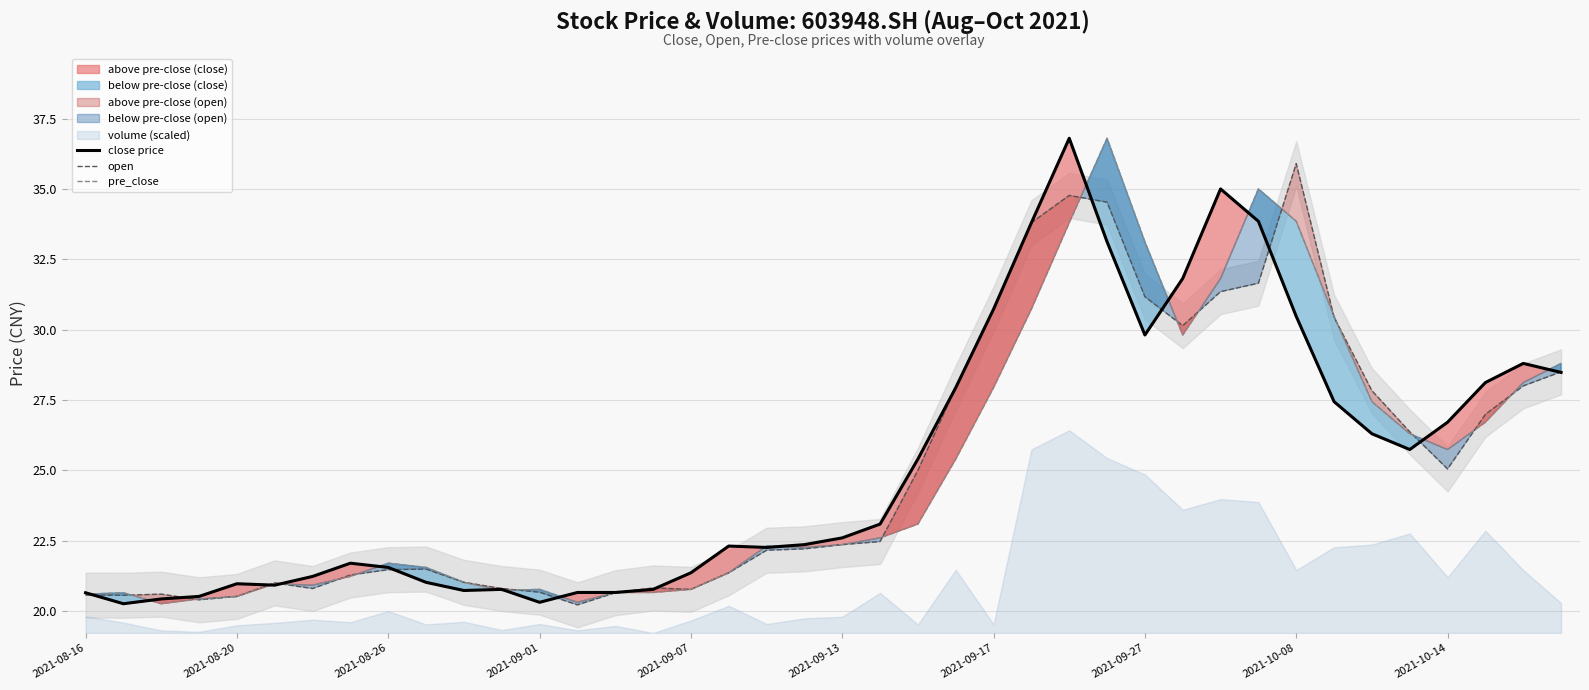

What is the spread (max minus min) of values at 18?

0.1